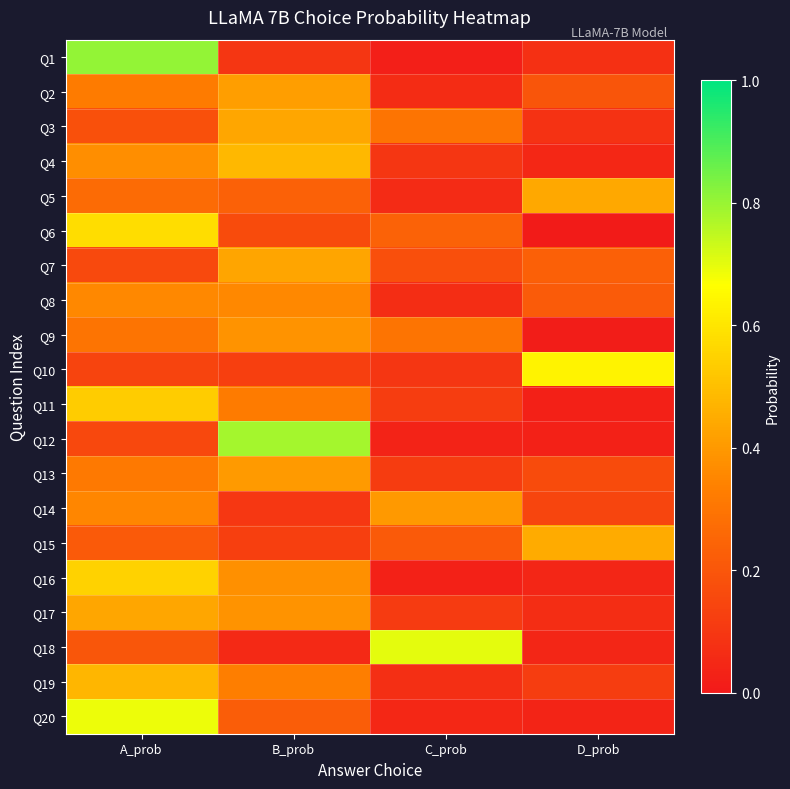

At how many categories does at least one series exceed 0?

4